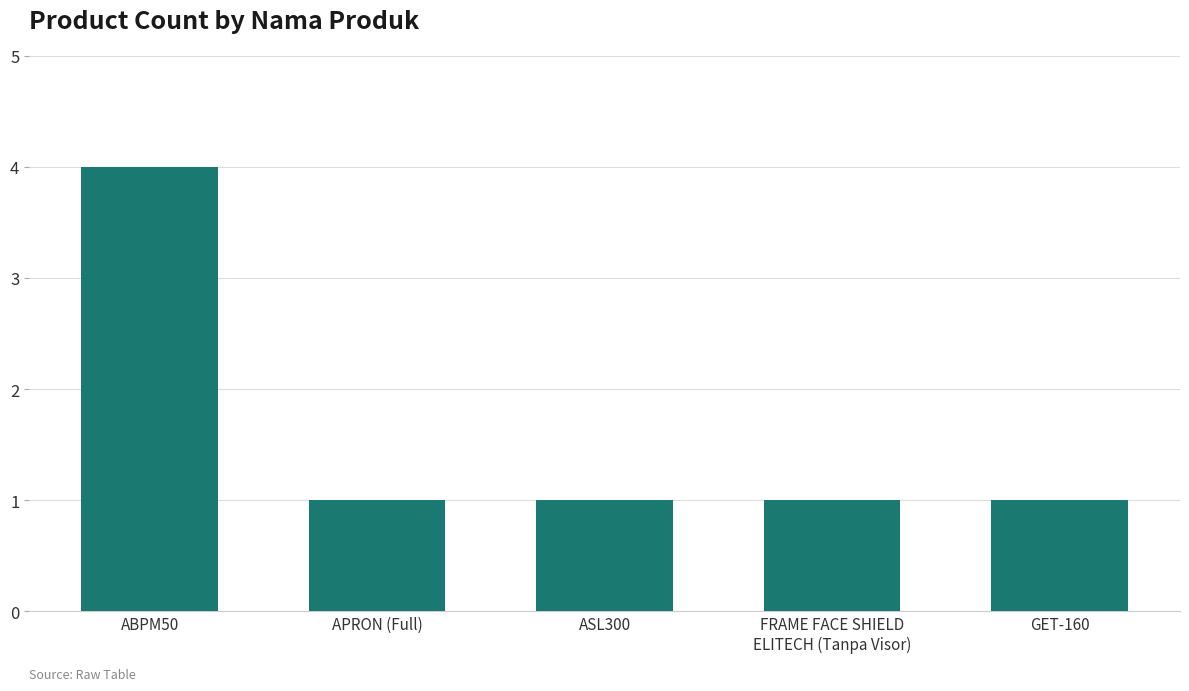

What position from the right is ASL300?

3